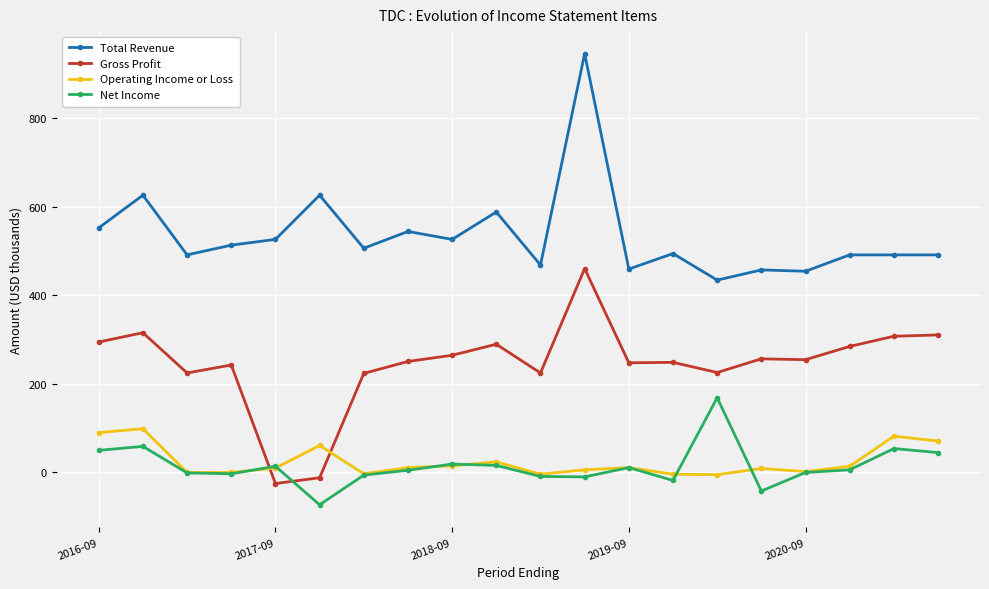

What are all the series names shown in the legend?

Total Revenue, Gross Profit, Operating Income or Loss, Net Income